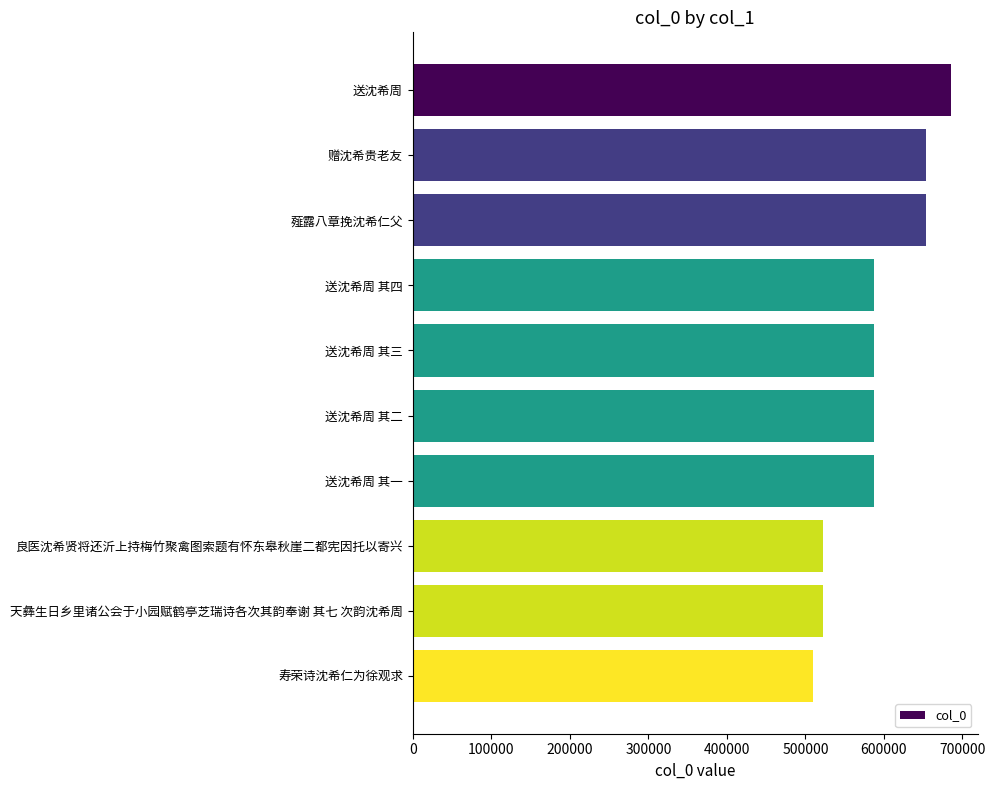

What is the sum of the values at 送沈希周 其二 and 天彝生日乡里诸公会于小园赋鹤亭芝瑞诗各次其韵奉谢 其七 次韵沈希周?

1109939